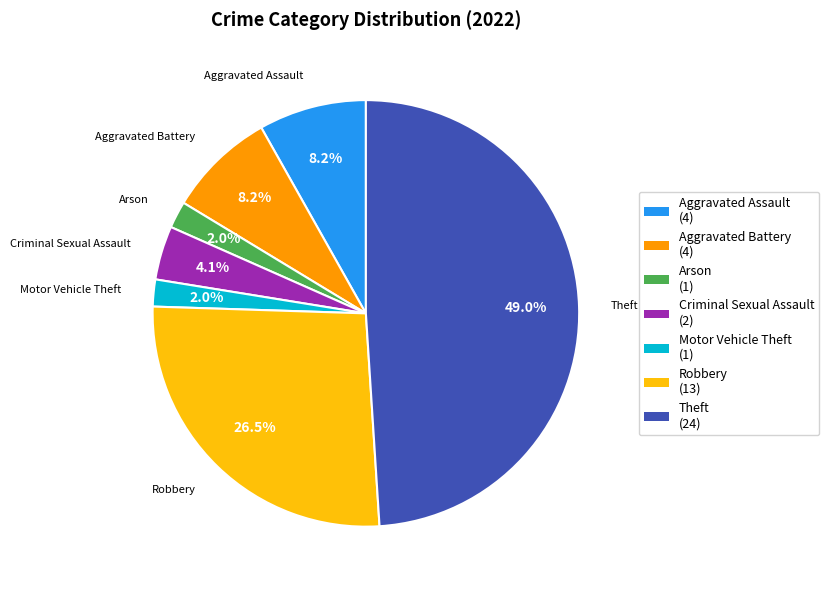

Count the number of slices in the pie.

7